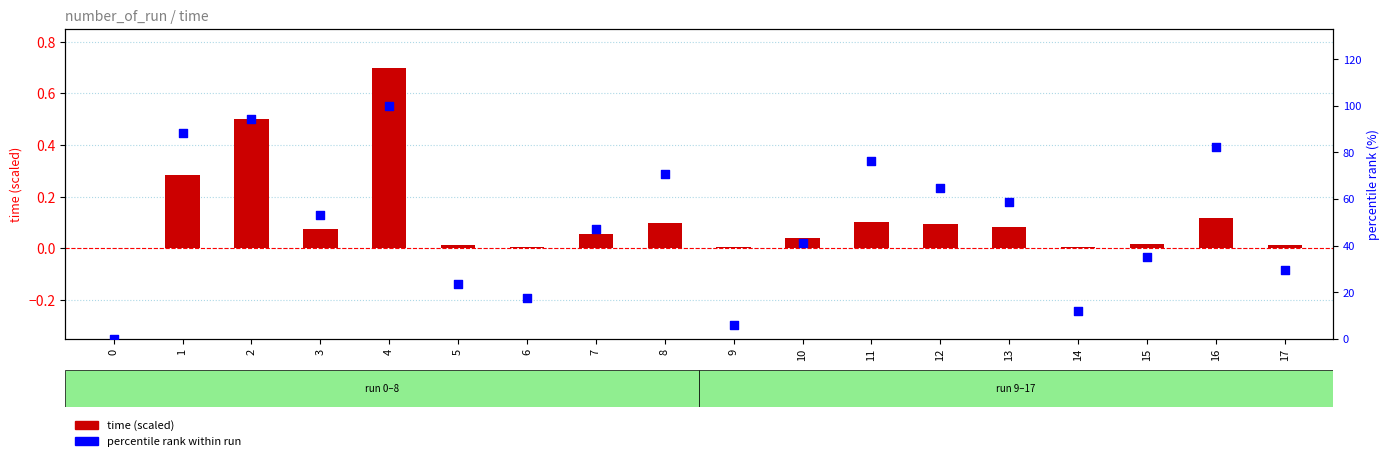

What is the total value across all series at 17?

29.4